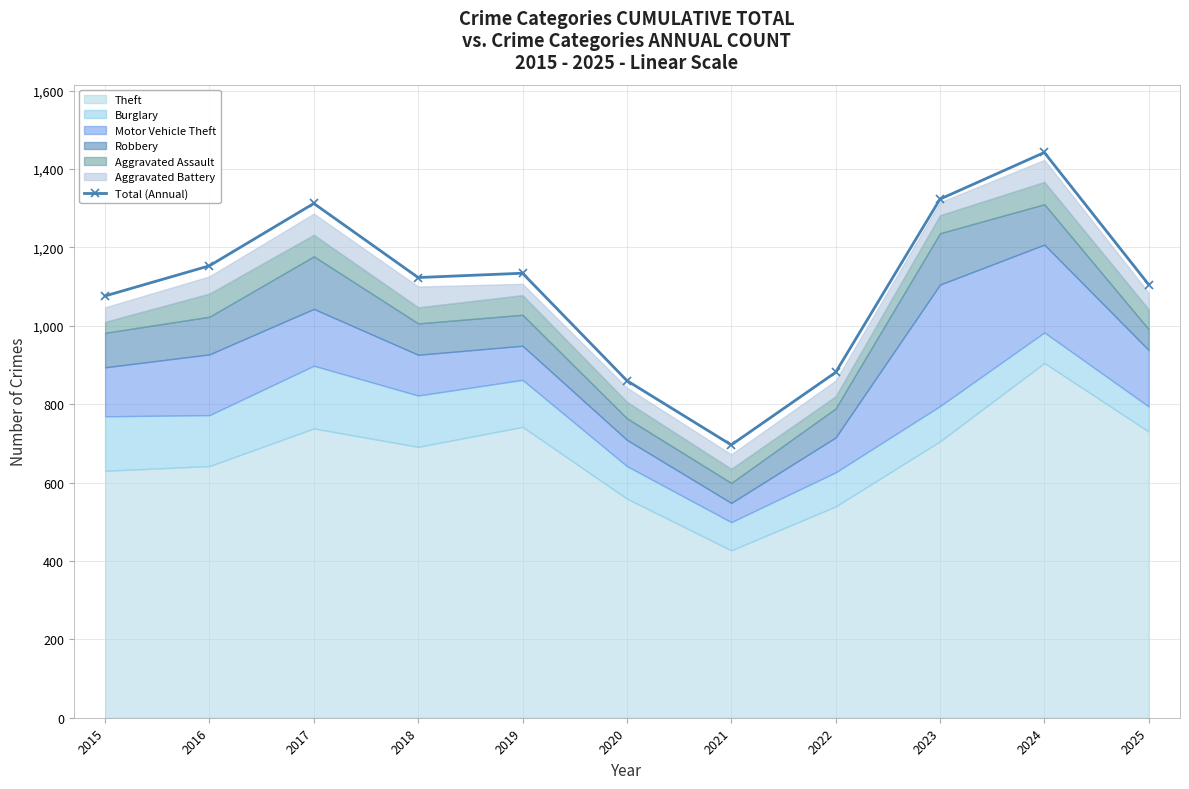

Does the chart have visible grid lines?

Yes